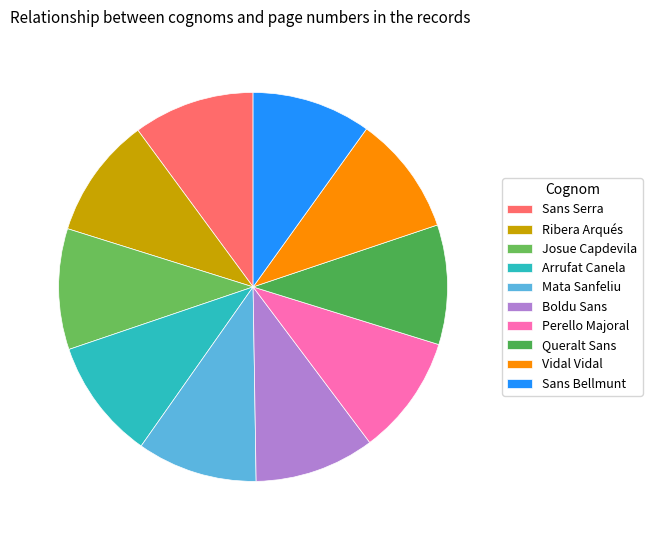

What percentage is NOT represented by Boldu Sans?

90.0%